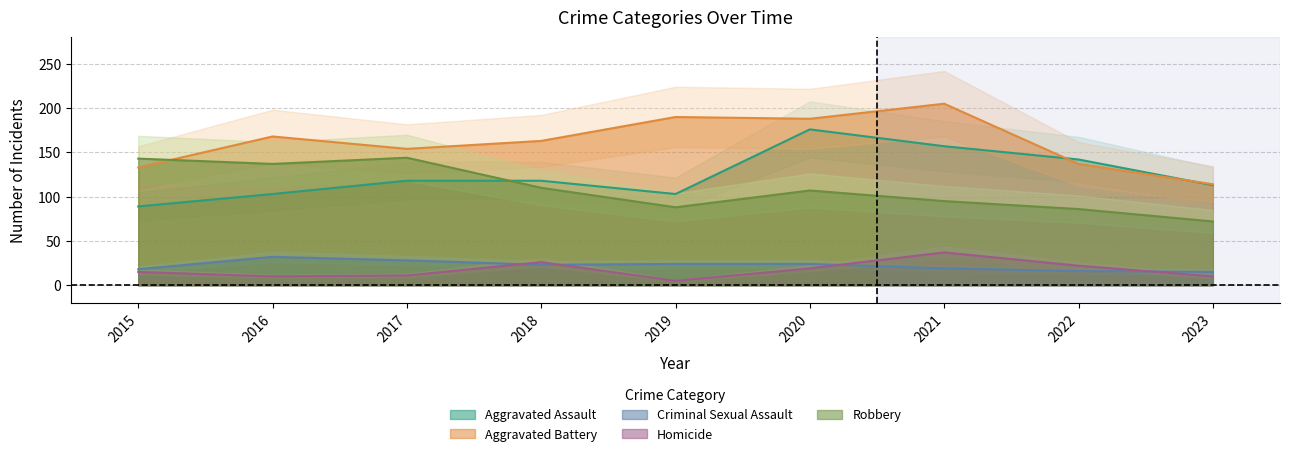

How many interior local valleys does the Robbery series have?

2